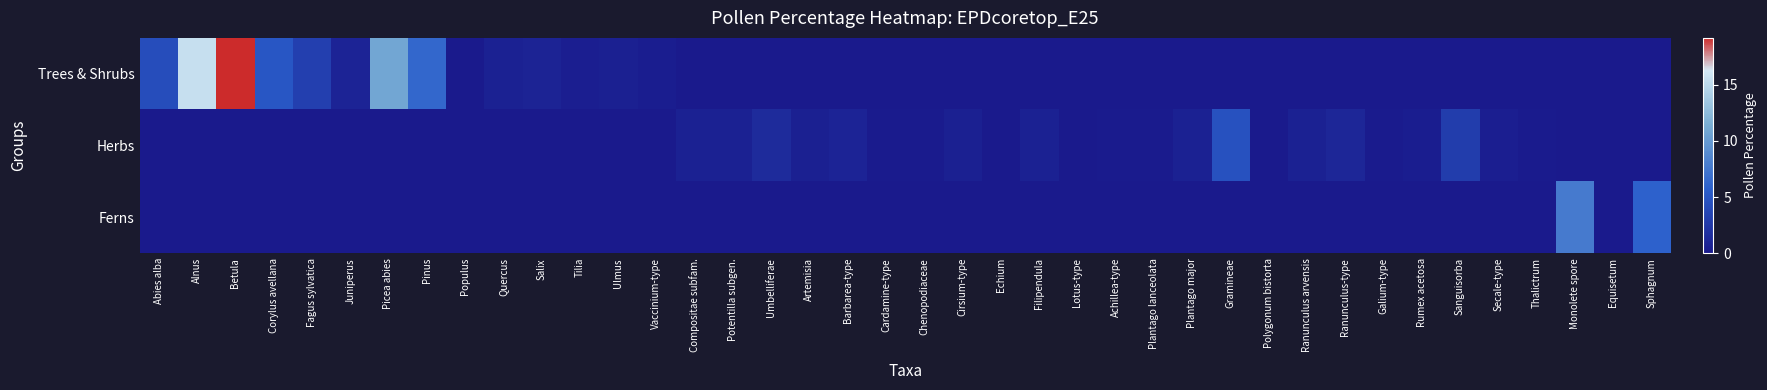

At how many categories does at least one series exceed 16?

1